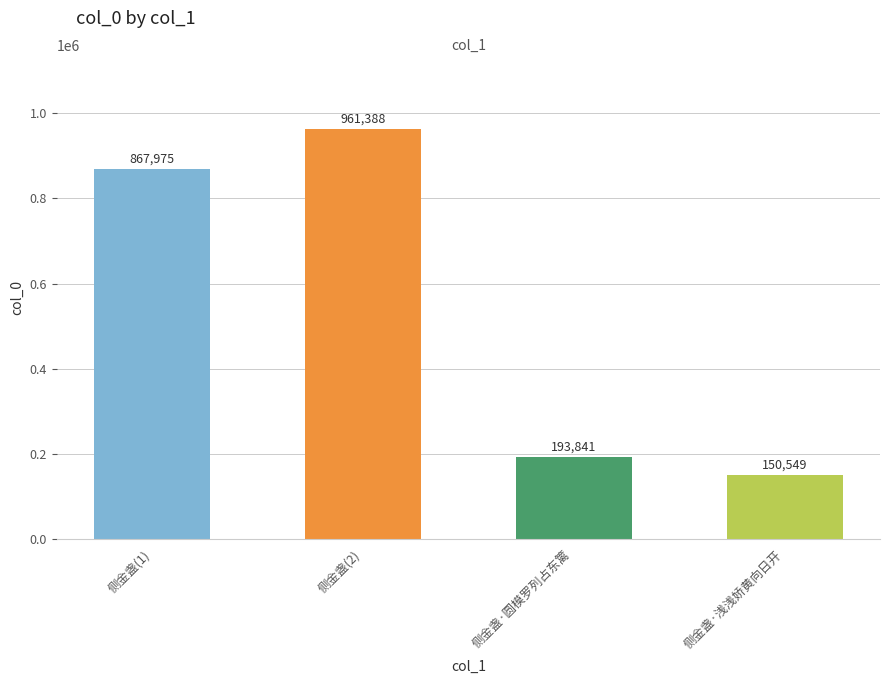

Reading left to right, extract all data points from this chart.

侧金盏(1)=867975	侧金盏(2)=961388	侧金盏·圆模罗列占东篱=193841	侧金盏·浅浅娇黄向日开=150549